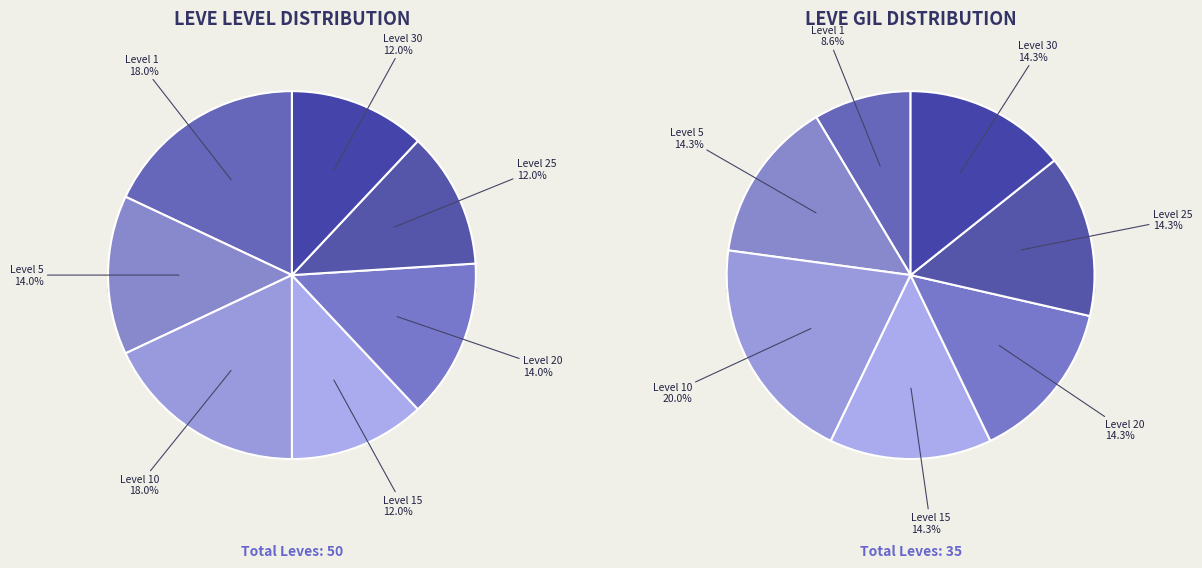

What is the smallest slice in the pie chart?

Level 1